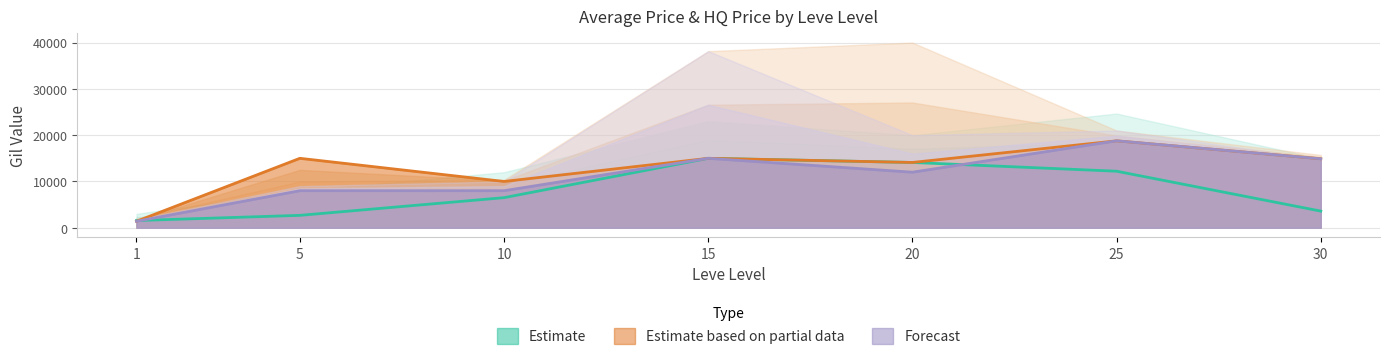

True or false: currentAveragePriceHQ has more than 1 interior local peaks.

True